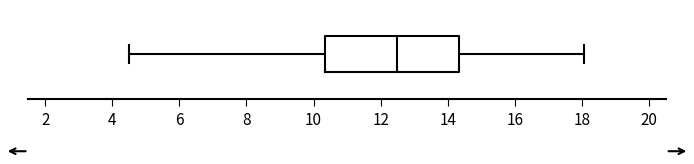

Read this box plot against the x-axis: the position of the median line, the range covered by the box, and the ends of both whiskers. The values are not printed on the chart, so give them approximately, as read against the axis.

median 12.4, box 10.4 to 14.4, whiskers 4.6 to 18.0